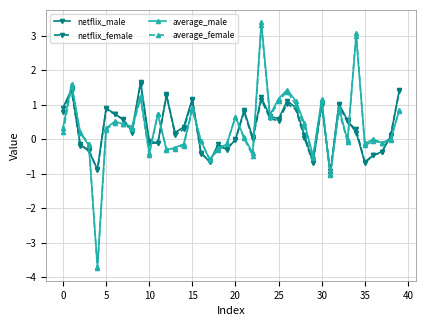

What is the maximum value shown in the chart?

3.4